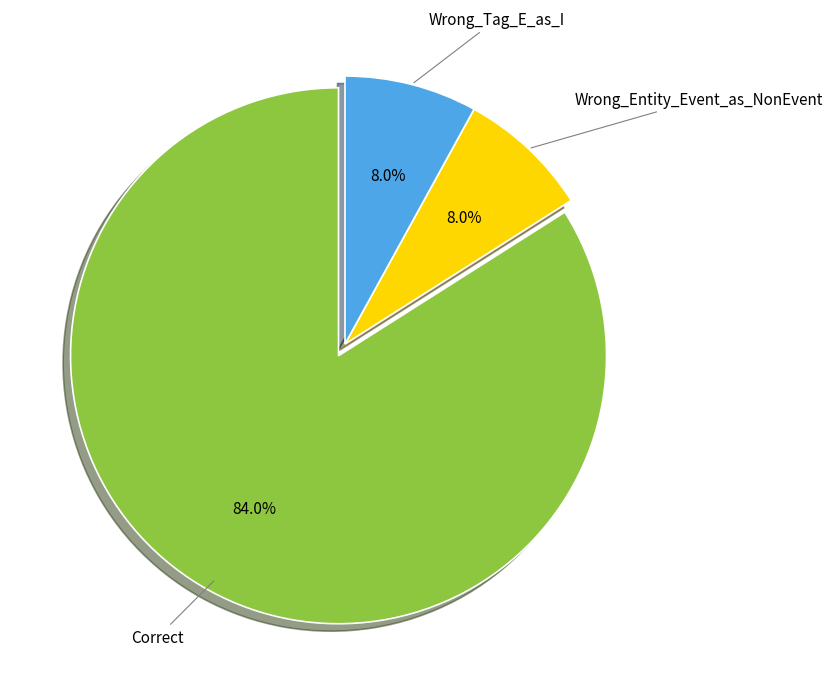

Does any single category account for the majority?

Yes